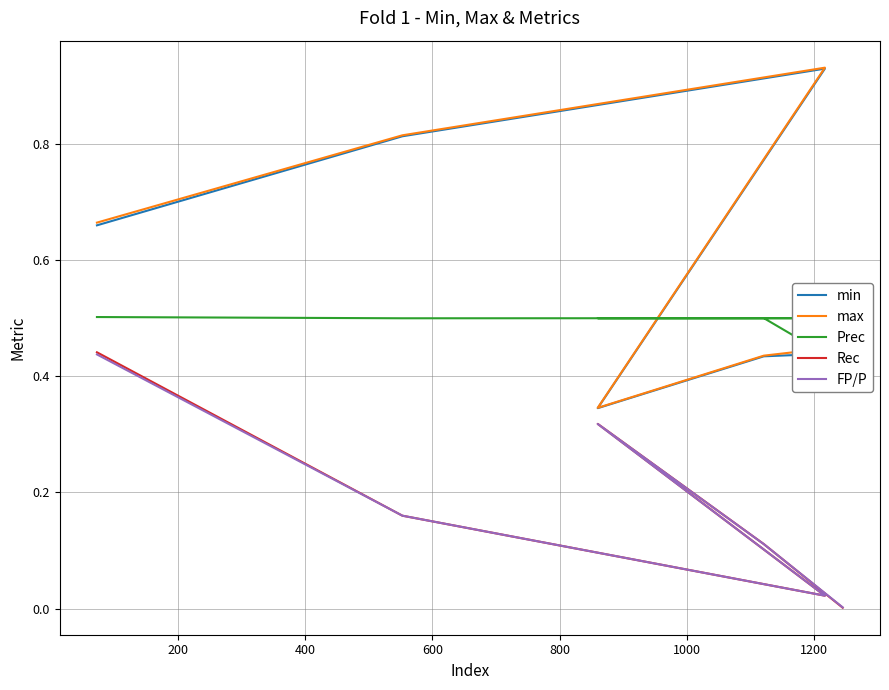

How many series are shown in this chart?

5